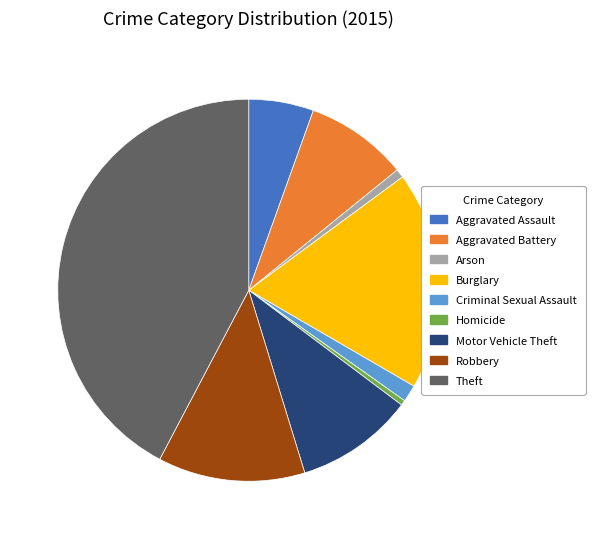

Which slice is the largest?

Theft